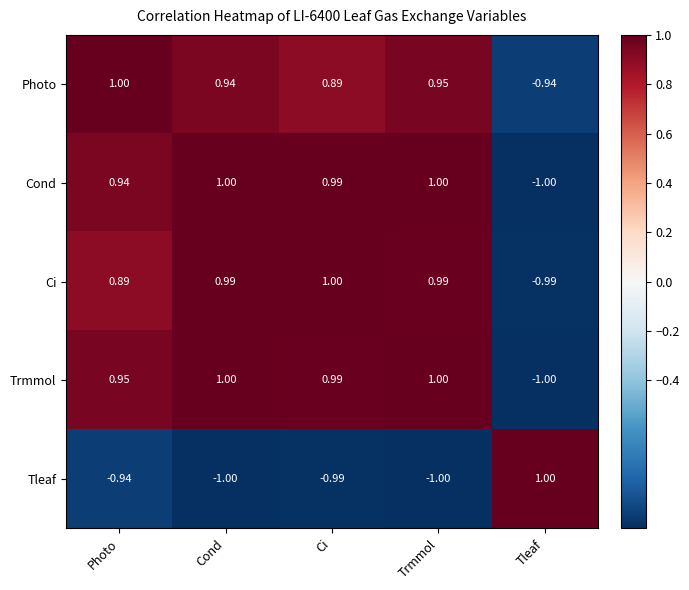

At which label does Ci first exceed 0?

Photo